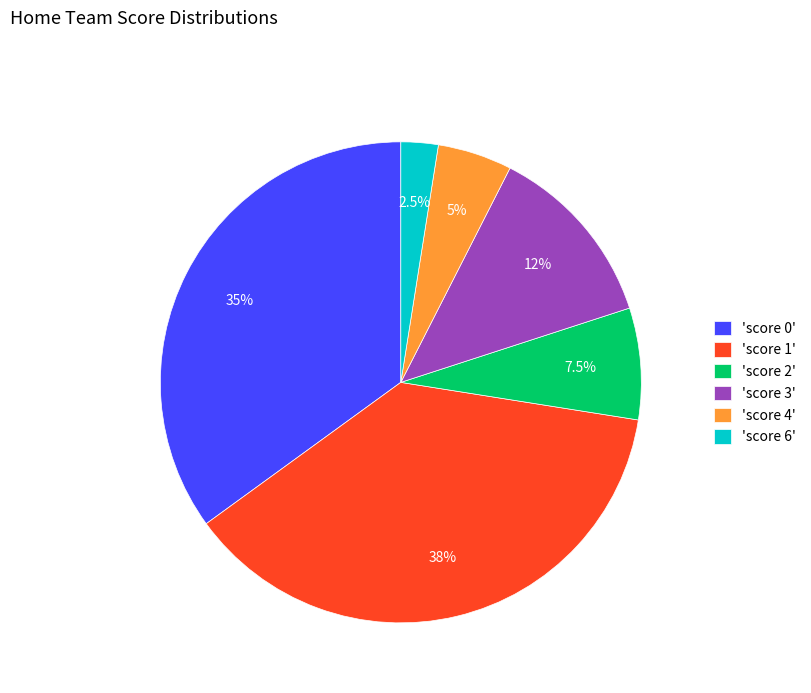

Approximately how many times larger is the value at 'score 6' compared to 'score 2'?

0.3